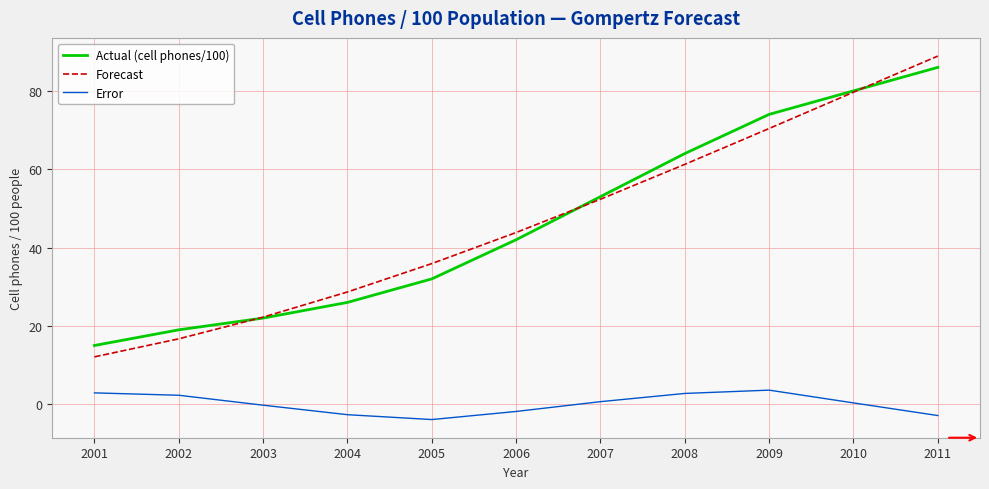

What is the minimum value shown in the chart?

-3.9